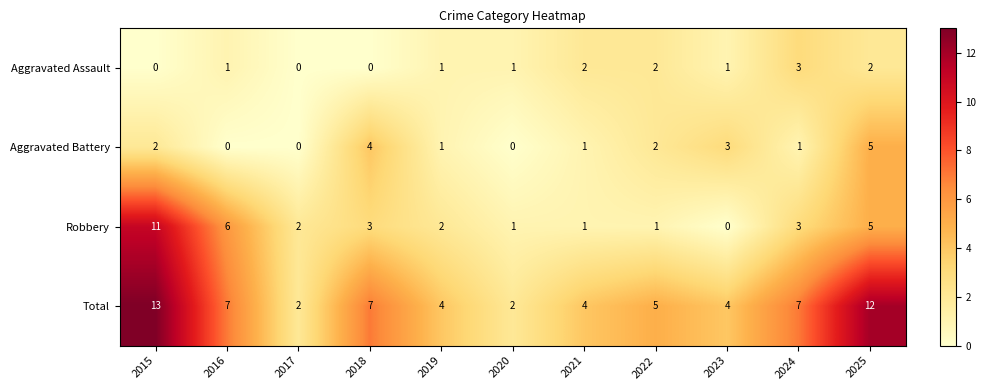

What is the greatest value displayed?

13